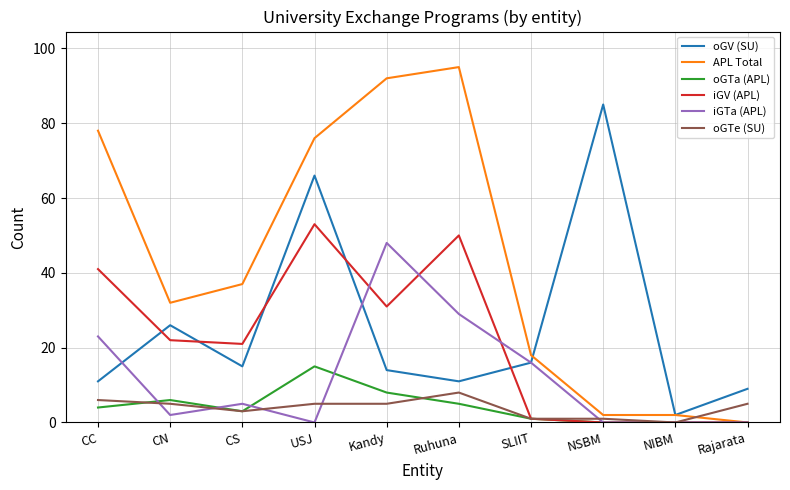

Is the value of oGV (SU) at CC greater than the value of iGV (APL) at Ruhuna?

No